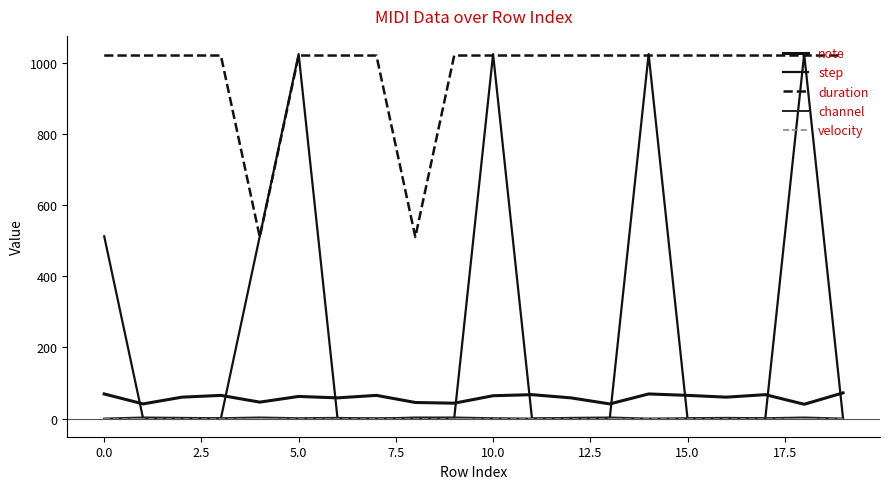

Which series has the largest total across all categories?

duration